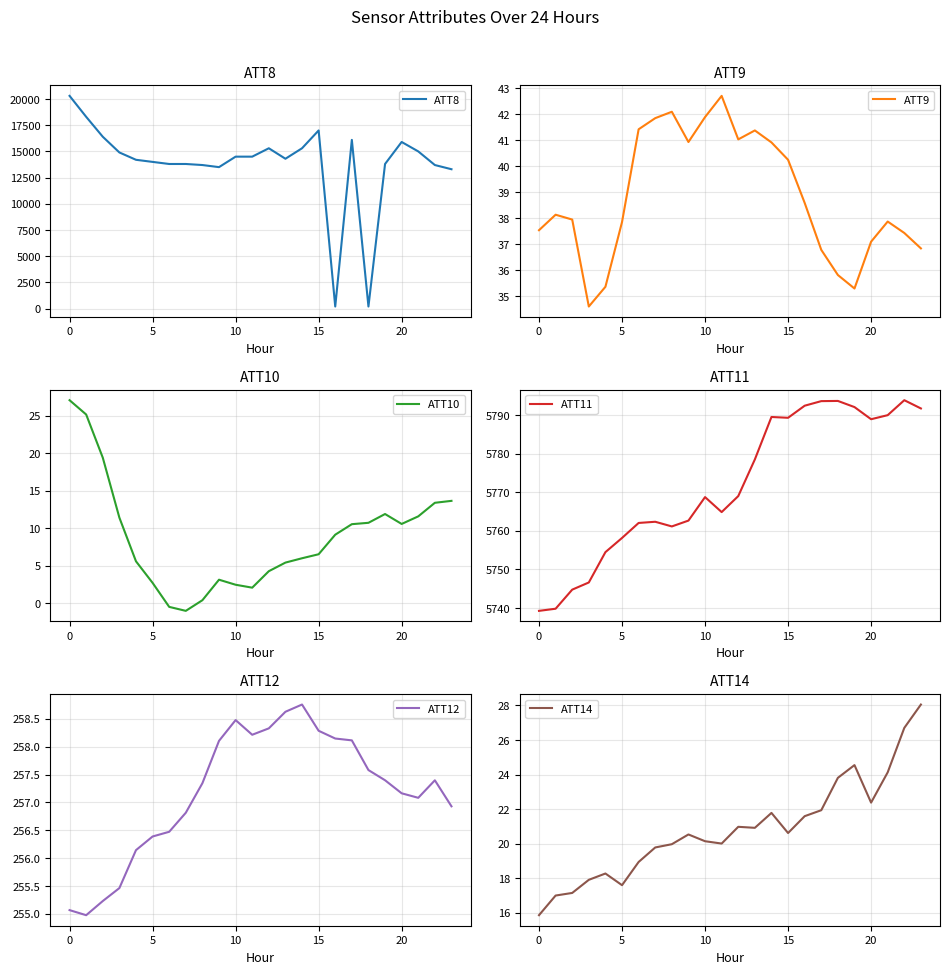

What is the difference between the ATT8 values at 23 and 17?

2800.0